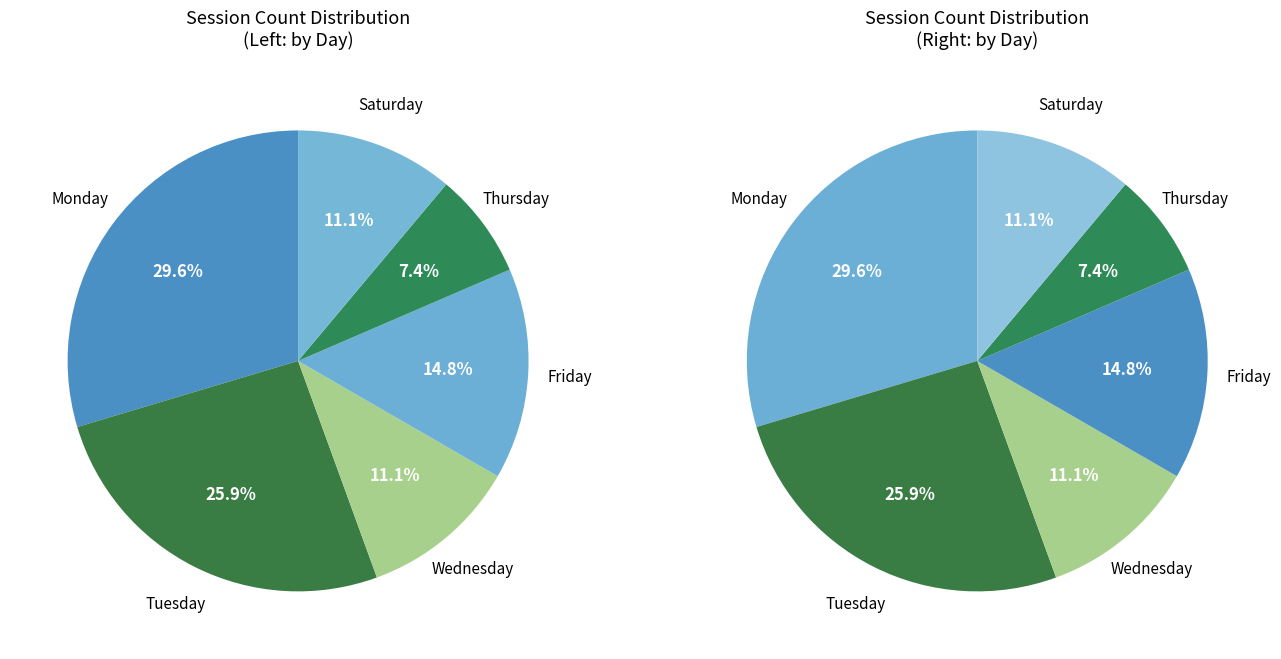

Which has a higher value, Friday or Monday?

Monday